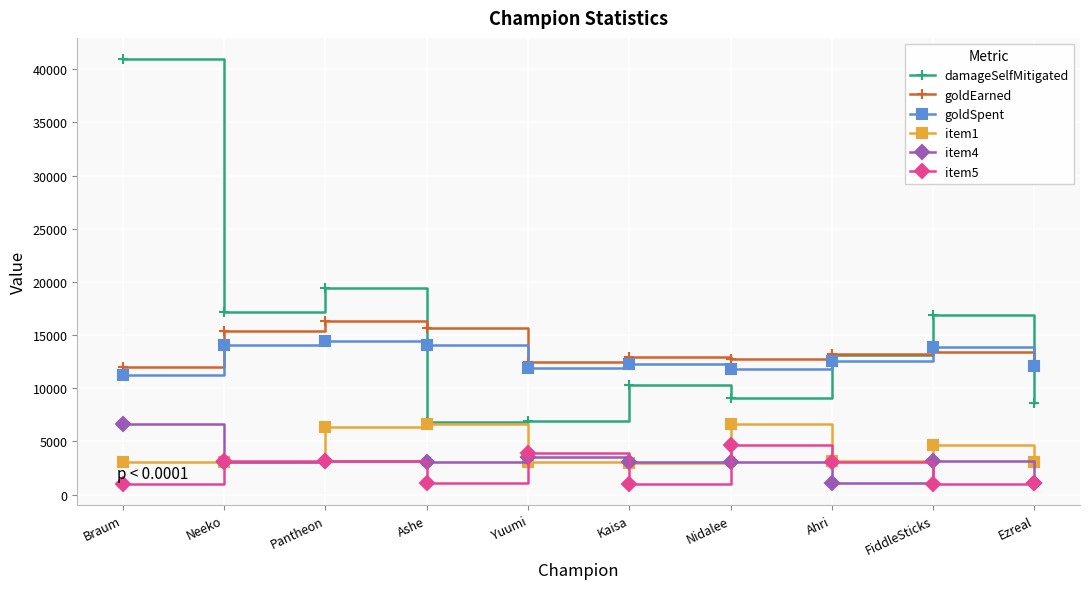

What is the minimum value shown in the chart?

1018